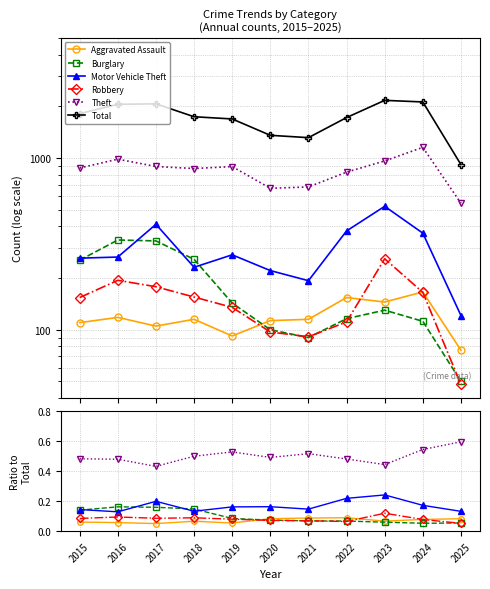

Does the chart have visible grid lines?

Yes